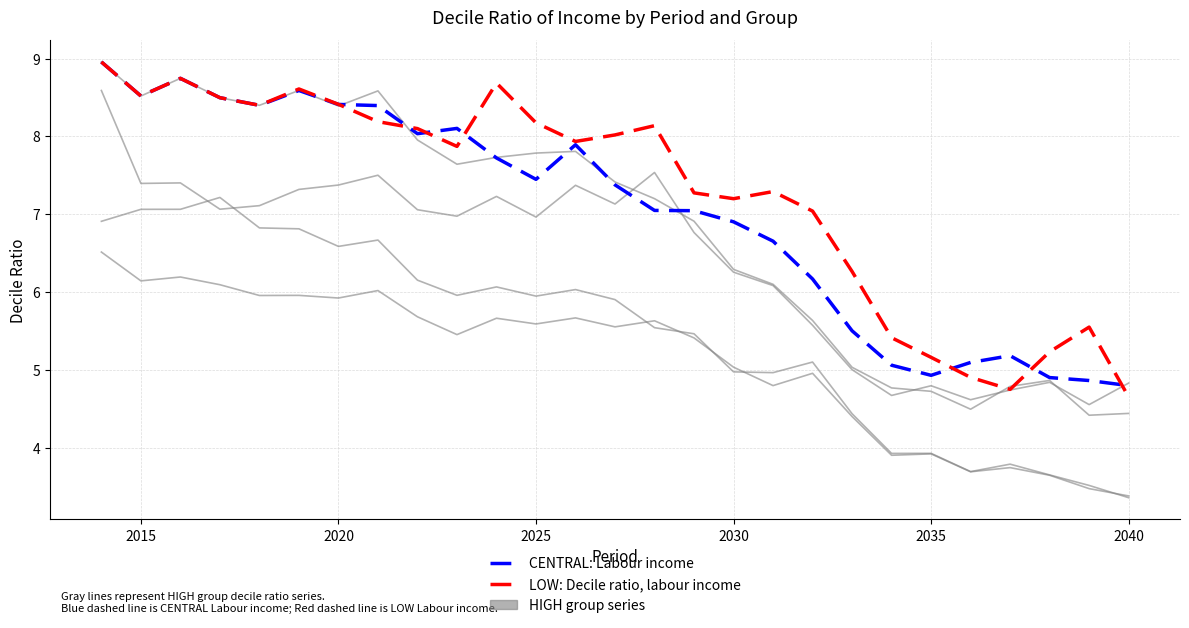

How many lines are shown in the chart?

6